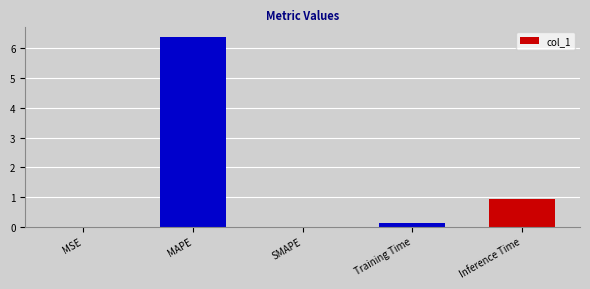

What is the change in value from MAPE to SMAPE?

-6.4